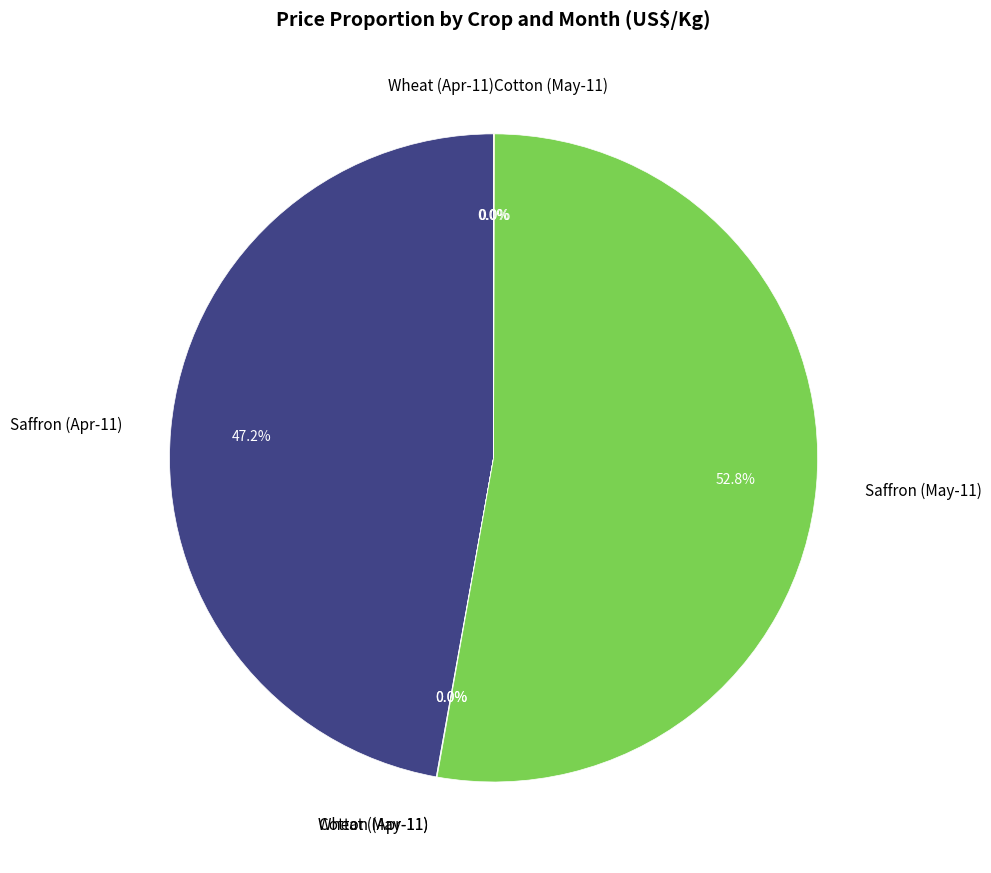

Is there any slice that represents more than half of the pie?

Yes